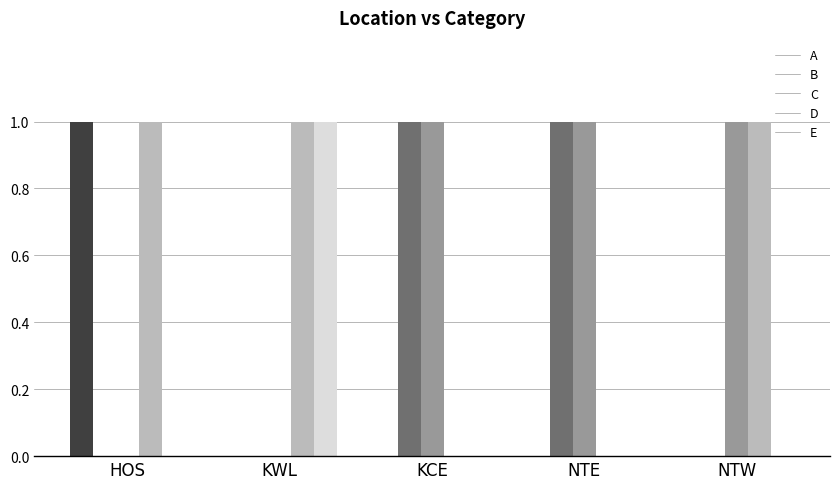

True or false: C has a value of 0 at NTE.

False